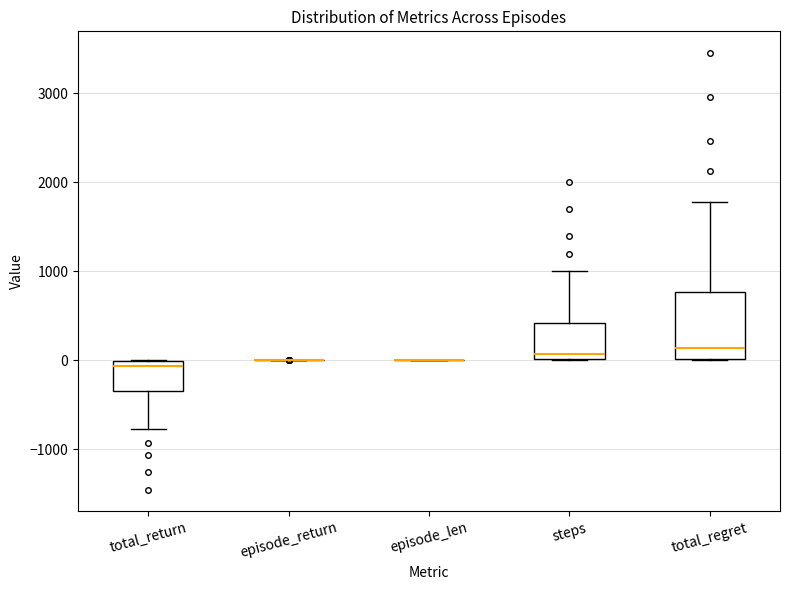

Reading left to right, transcribe this box plot: for each box, give where its median line is, the range the box spans, and where its two whiskers end, as read against the y-axis. The values are not printed on the chart, so give them approximately, as read against the axis.

total_return: median -100, box -300 to 0, whiskers -800 to 0
episode_return: box collapsed to a line at 0, whiskers 0 to 0
episode_len: box collapsed to a line at 0, whiskers 0 to 0
steps: median 100, box 0 to 400, whiskers 0 to 1000
total_regret: median 100, box 0 to 800, whiskers 0 to 1800